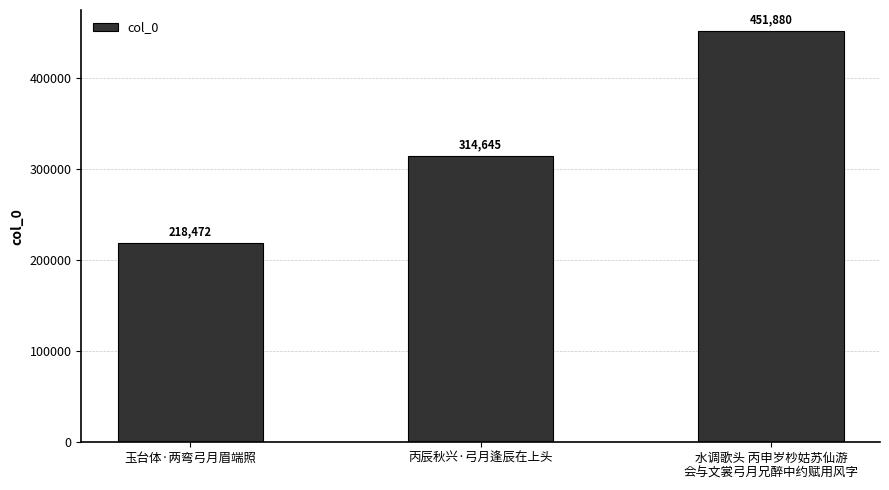

List the labels in order of value, smallest first.

玉台体·两弯弓月眉端照, 丙辰秋兴·弓月逢辰在上头, 水调歌头 丙申岁杪姑苏仙游
会与文裳弓月兄醉中约赋用风字